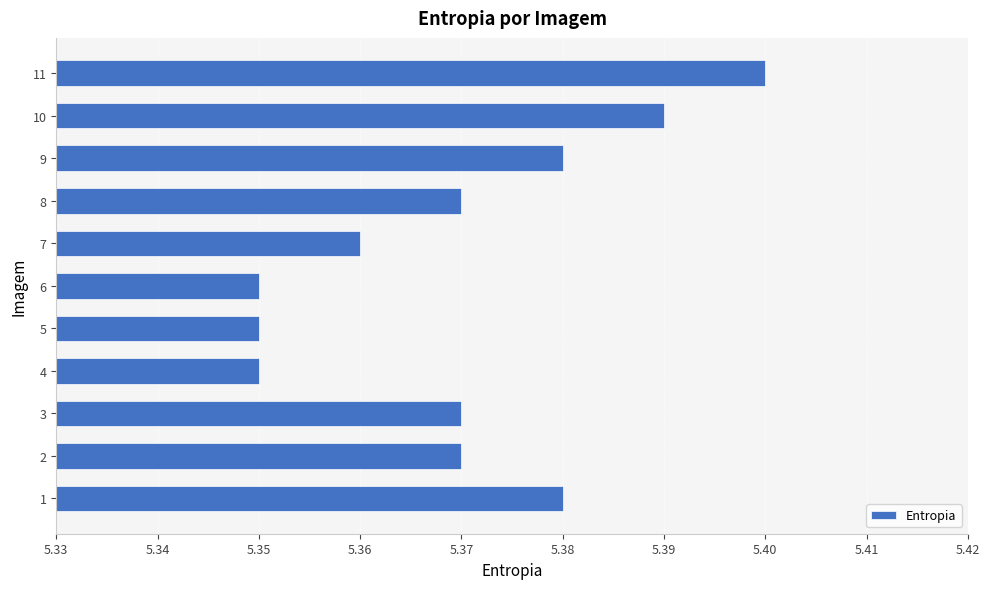

The value at 7 is 5.4. True or false?

True